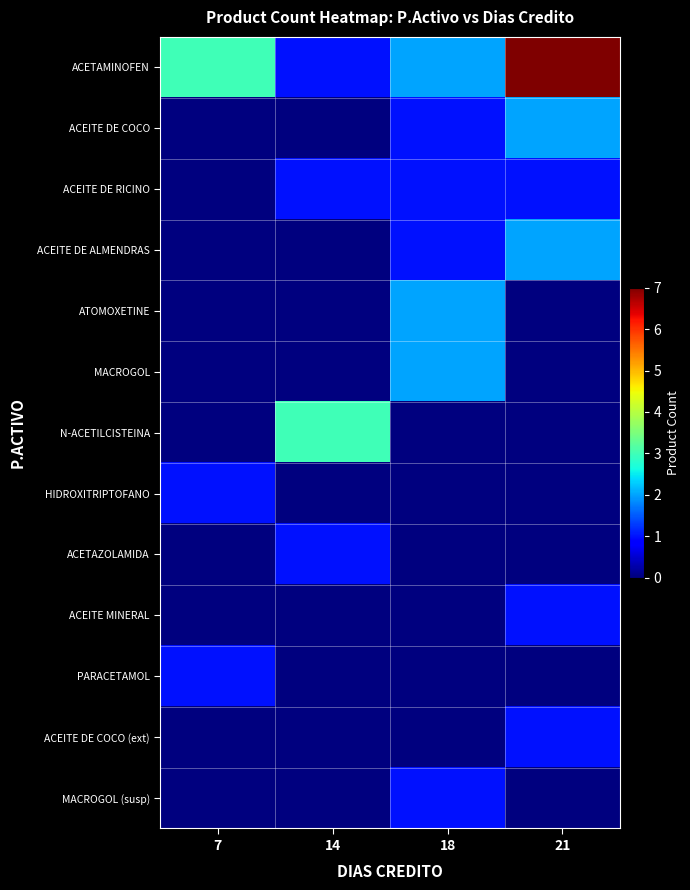

Which has a higher value, 7 or 21?

21